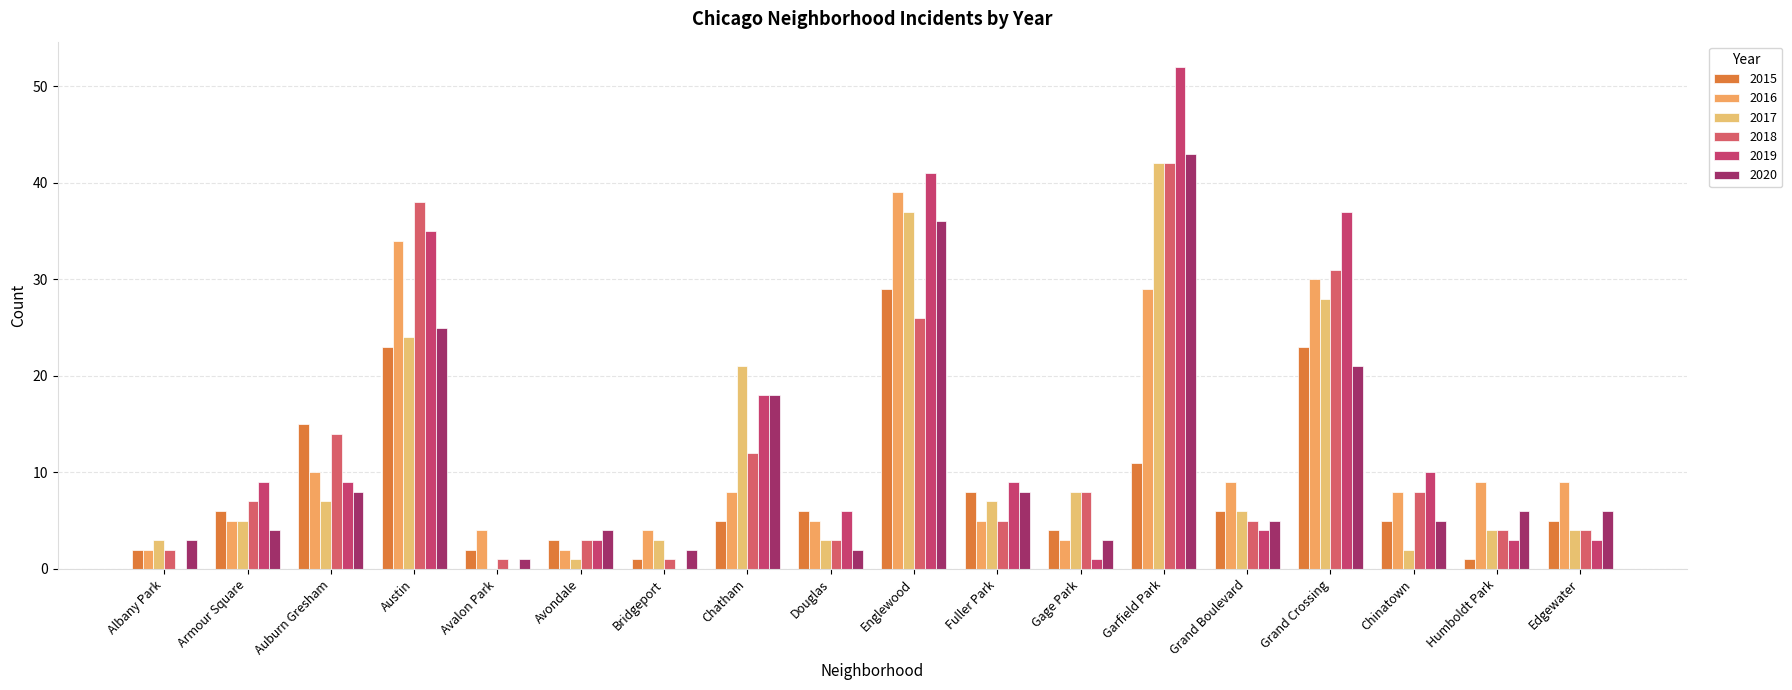

Reading left to right, list all the values displayed in this chart.

2015: Albany Park=2	Armour Square=6	Auburn Gresham=15	Austin=23	Avalon Park=2	Avondale=3	Bridgeport=1	Chatham=5	Douglas=6	Englewood=29	Fuller Park=8	Gage Park=4	Garfield Park=11	Grand Boulevard=6	Grand Crossing=23	Chinatown=5	Humboldt Park=1	Edgewater=5
2016: Albany Park=2	Armour Square=5	Auburn Gresham=10	Austin=34	Avalon Park=4	Avondale=2	Bridgeport=4	Chatham=8	Douglas=5	Englewood=39	Fuller Park=5	Gage Park=3	Garfield Park=29	Grand Boulevard=9	Grand Crossing=30	Chinatown=8	Humboldt Park=9	Edgewater=9
2017: Albany Park=3	Armour Square=5	Auburn Gresham=7	Austin=24	Avalon Park=0	Avondale=1	Bridgeport=3	Chatham=21	Douglas=3	Englewood=37	Fuller Park=7	Gage Park=8	Garfield Park=42	Grand Boulevard=6	Grand Crossing=28	Chinatown=2	Humboldt Park=4	Edgewater=4
2018: Albany Park=2	Armour Square=7	Auburn Gresham=14	Austin=38	Avalon Park=1	Avondale=3	Bridgeport=1	Chatham=12	Douglas=3	Englewood=26	Fuller Park=5	Gage Park=8	Garfield Park=42	Grand Boulevard=5	Grand Crossing=31	Chinatown=8	Humboldt Park=4	Edgewater=4
2019: Albany Park=0	Armour Square=9	Auburn Gresham=9	Austin=35	Avalon Park=0	Avondale=3	Bridgeport=0	Chatham=18	Douglas=6	Englewood=41	Fuller Park=9	Gage Park=1	Garfield Park=52	Grand Boulevard=4	Grand Crossing=37	Chinatown=10	Humboldt Park=3	Edgewater=3
2020: Albany Park=3	Armour Square=4	Auburn Gresham=8	Austin=25	Avalon Park=1	Avondale=4	Bridgeport=2	Chatham=18	Douglas=2	Englewood=36	Fuller Park=8	Gage Park=3	Garfield Park=43	Grand Boulevard=5	Grand Crossing=21	Chinatown=5	Humboldt Park=6	Edgewater=6